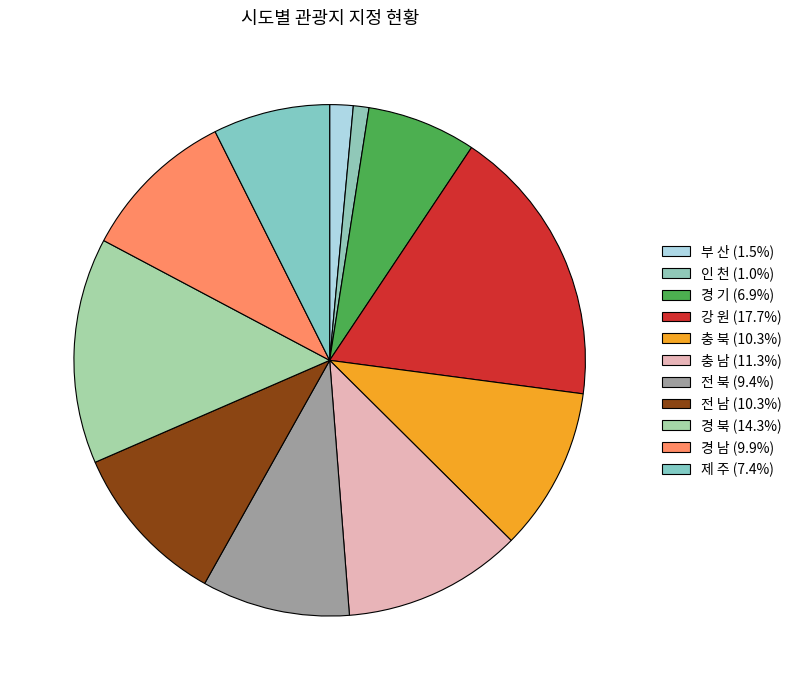

Count the number of slices in the pie.

11